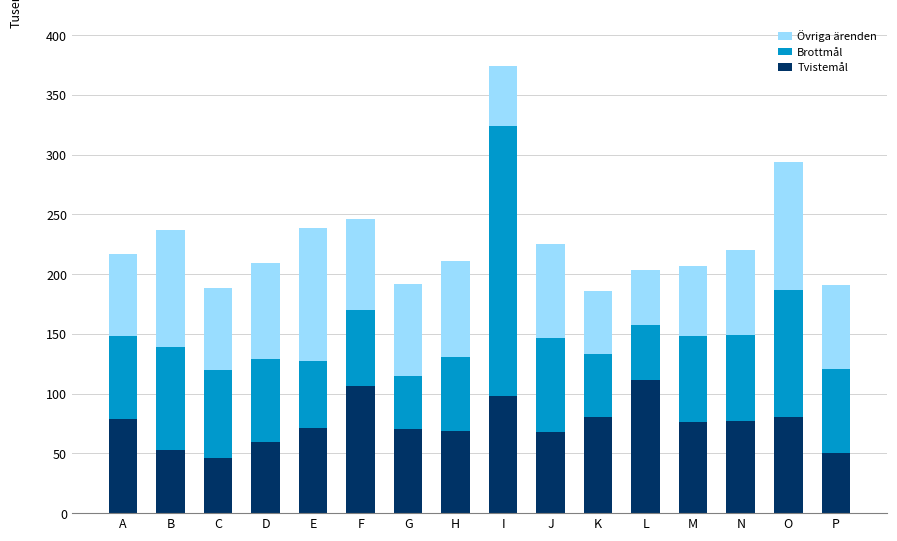

What is the total value across all series at B?

237.1